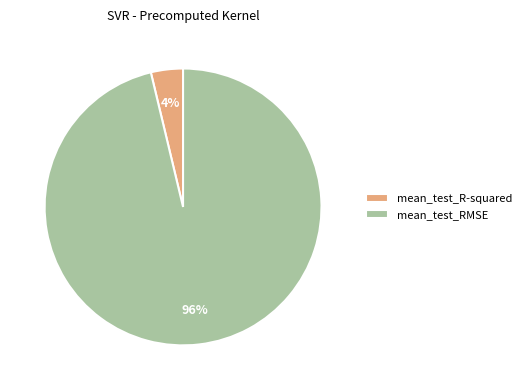

Between mean_test_R-squared and mean_test_RMSE, which is larger?

mean_test_RMSE